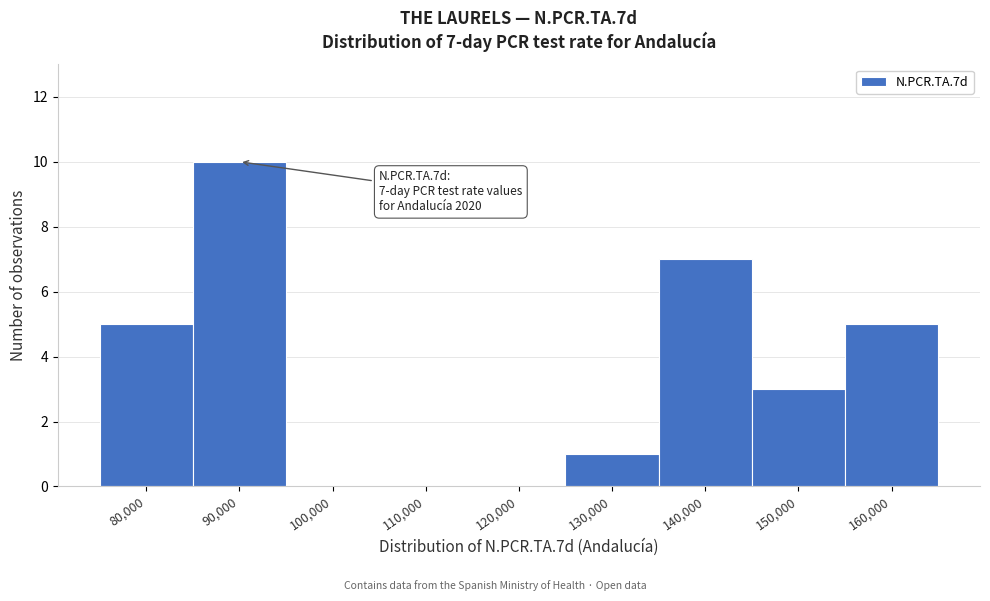

Reading left to right, what are all the values shown in this chart?

80,000=5	90,000=10	100,000=0	110,000=0	120,000=0	130,000=1	140,000=7	150,000=3	160,000=5